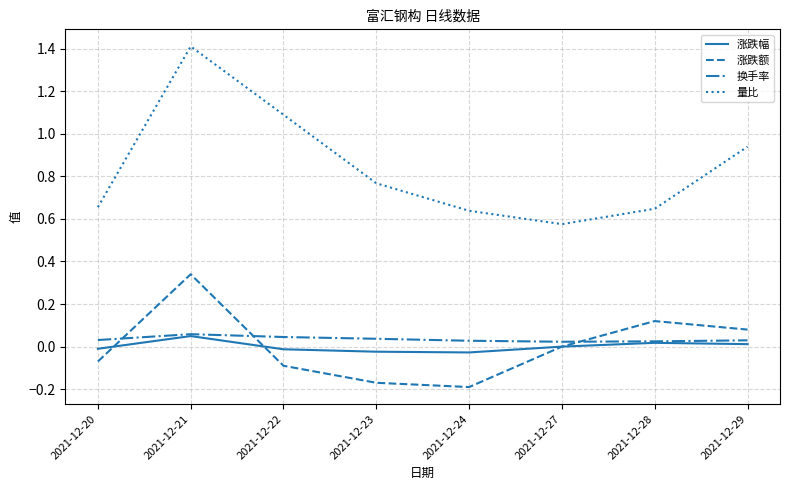

At which category does the chart reach its peak across all series?

2021-12-21